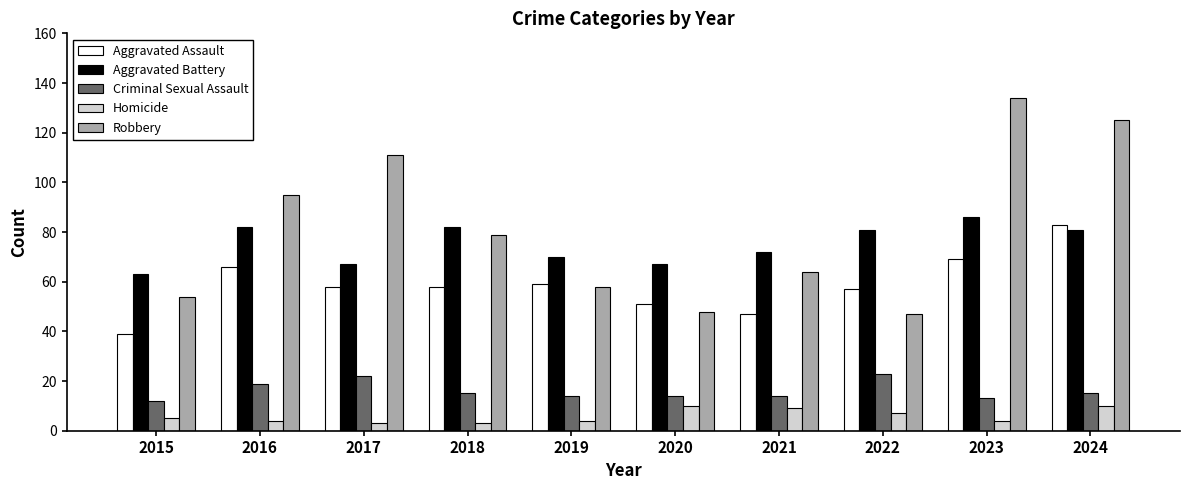

Which label corresponds to the largest value in the chart?

2023